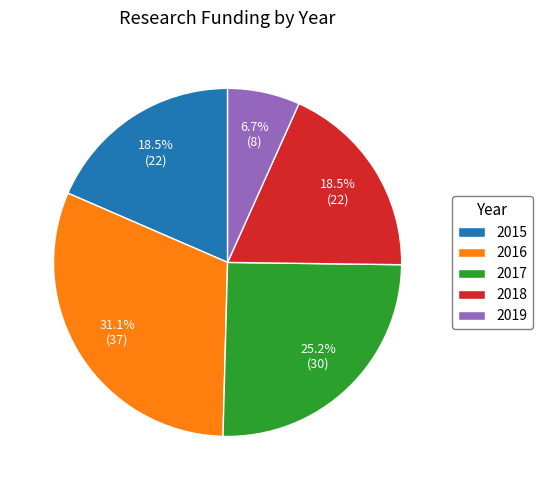

Which category has the smallest portion of the pie?

2019